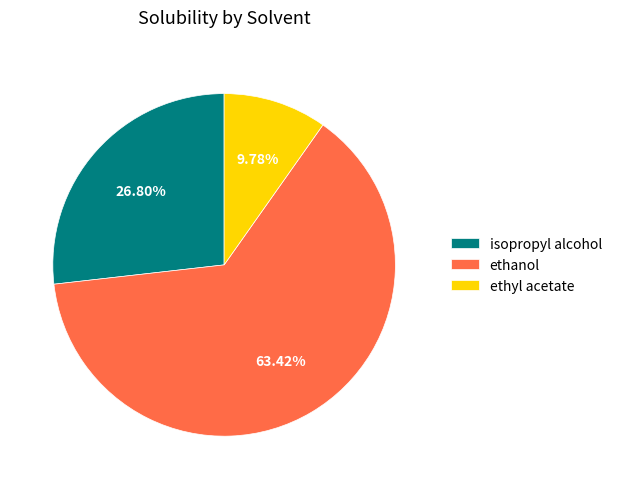

To the nearest percent, what is the average slice percentage?

33%